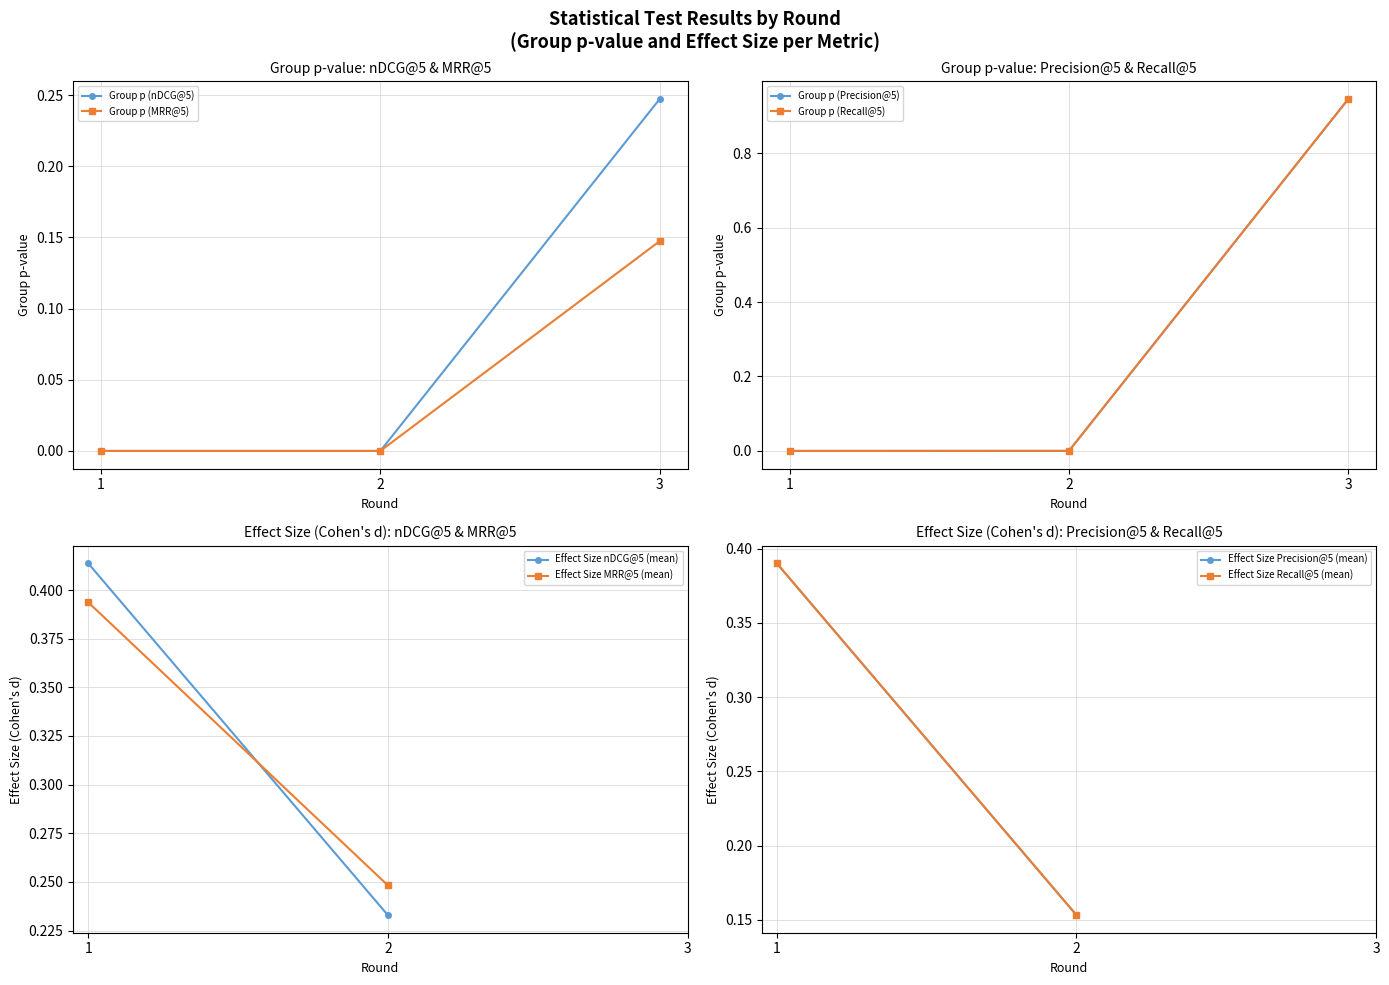

What is the value of the Group p (MRR@5) point at the 3rd from the left?

0.1